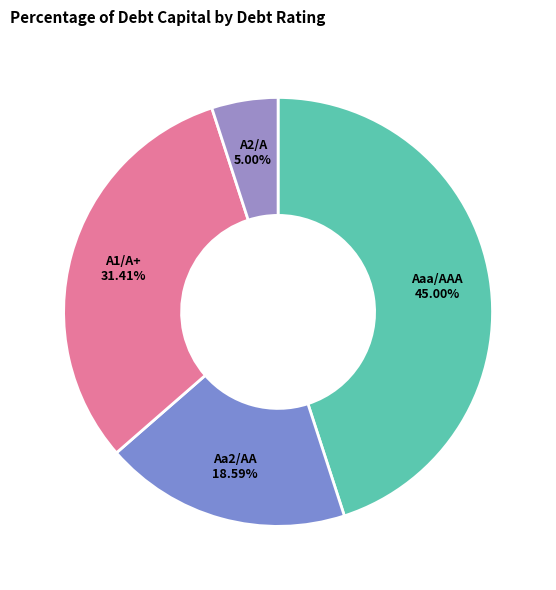

Is Aa2/AA the majority of the pie?

No